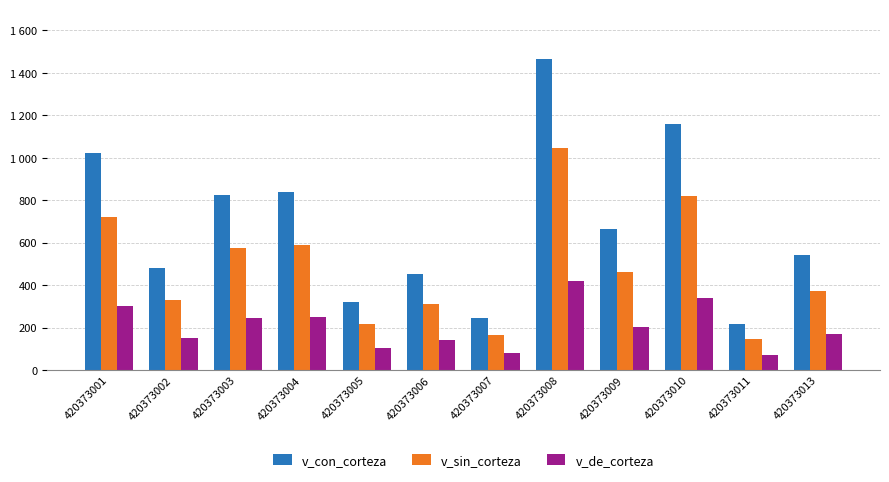

Does the chart contain any negative values?

No